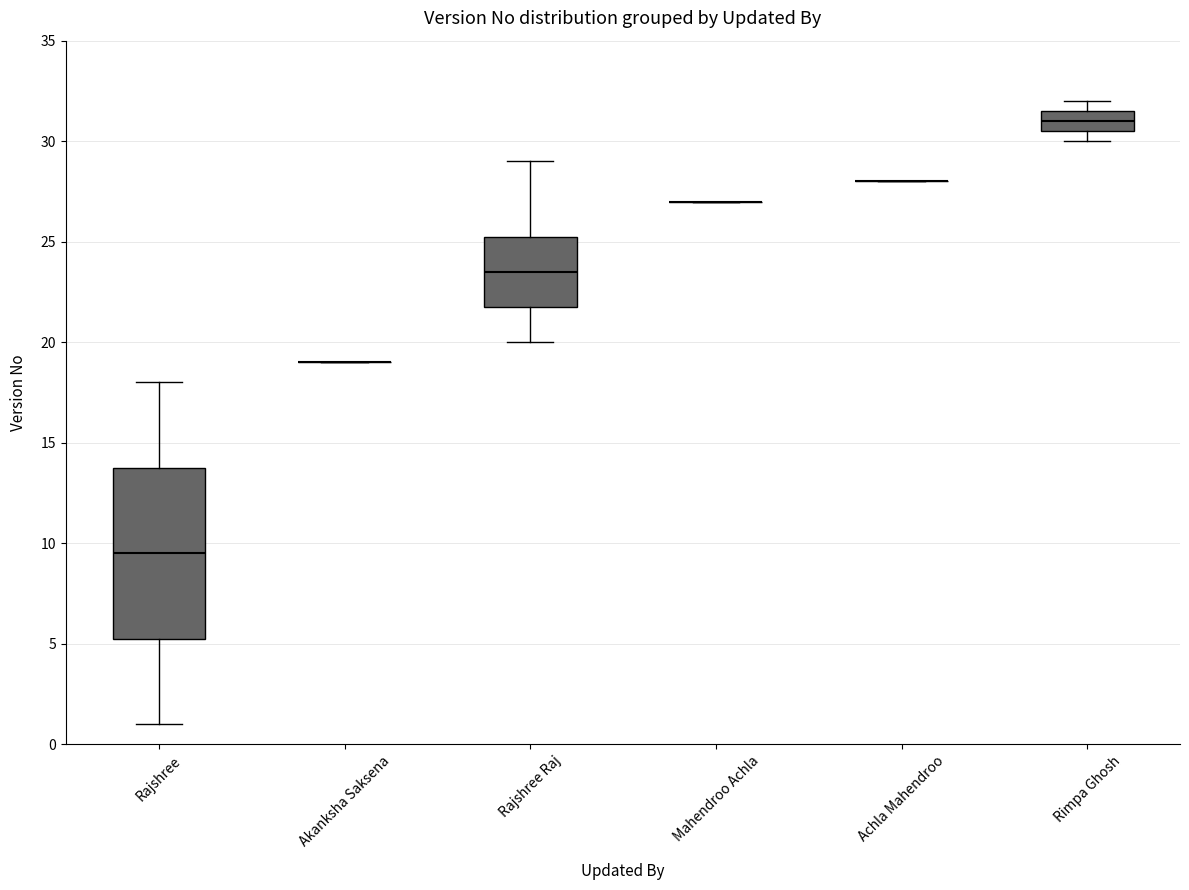

Reading left to right, read every box against the y-axis: the position of its median line, the range the box covers, and the ends of its whiskers. The values are not printed on the chart, so give them approximately, as read against the axis.

Rajshree: median 9.5, box 5.5 to 14.0, whiskers 1.0 to 18.0
Akanksha Saksena: box collapsed to a line at 19.0, whiskers 19.0 to 19.0
Rajshree Raj: median 23.5, box 22.0 to 25.5, whiskers 20.0 to 29.0
Mahendroo Achla: box collapsed to a line at 27.0, whiskers 27.0 to 27.0
Achla Mahendroo: box collapsed to a line at 28.0, whiskers 28.0 to 28.0
Rimpa Ghosh: median 31.0, box 30.5 to 31.5, whiskers 30.0 to 32.0